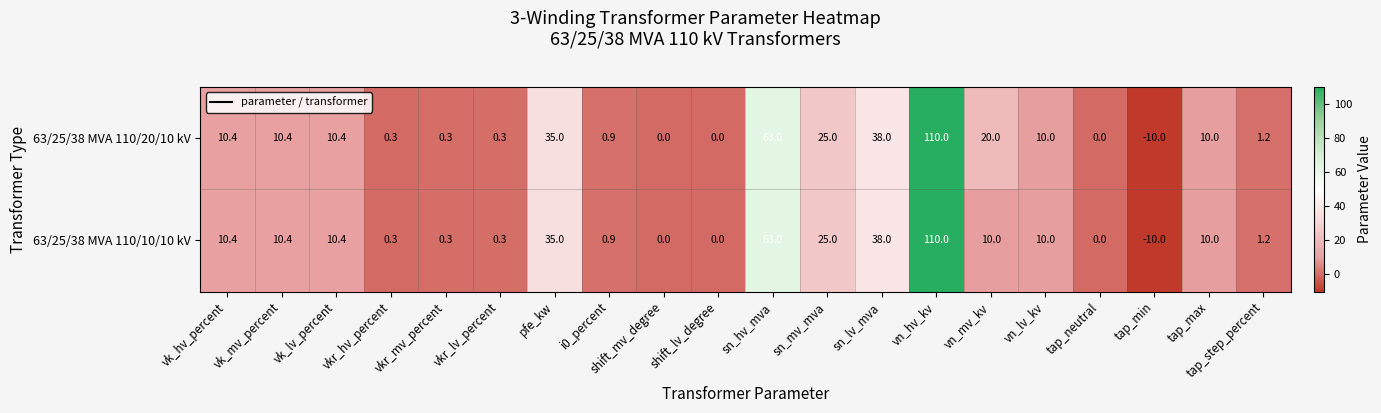

How many data points does each series have?

20